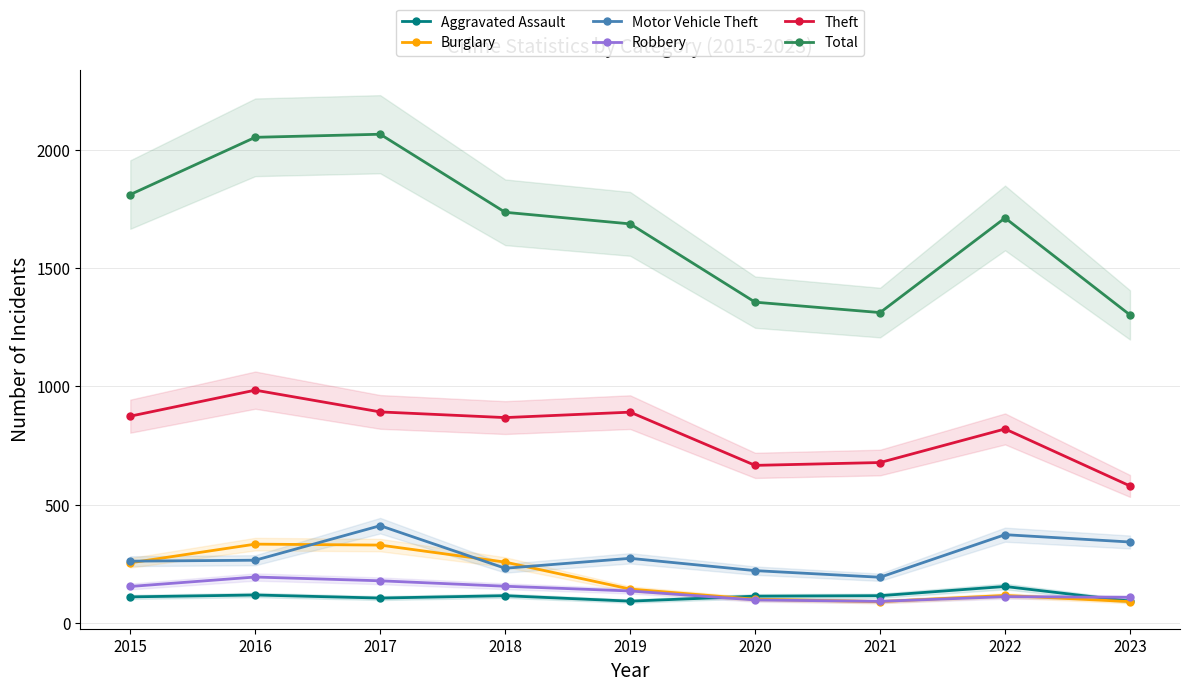

At which category does Motor Vehicle Theft reach its first local peak?

2017